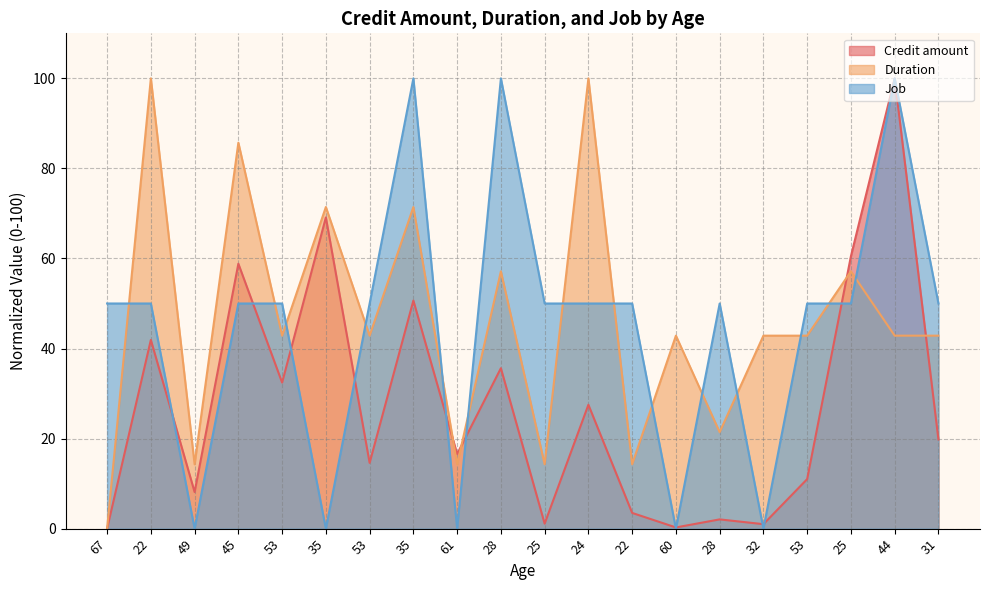

How many lines are shown in the chart?

3